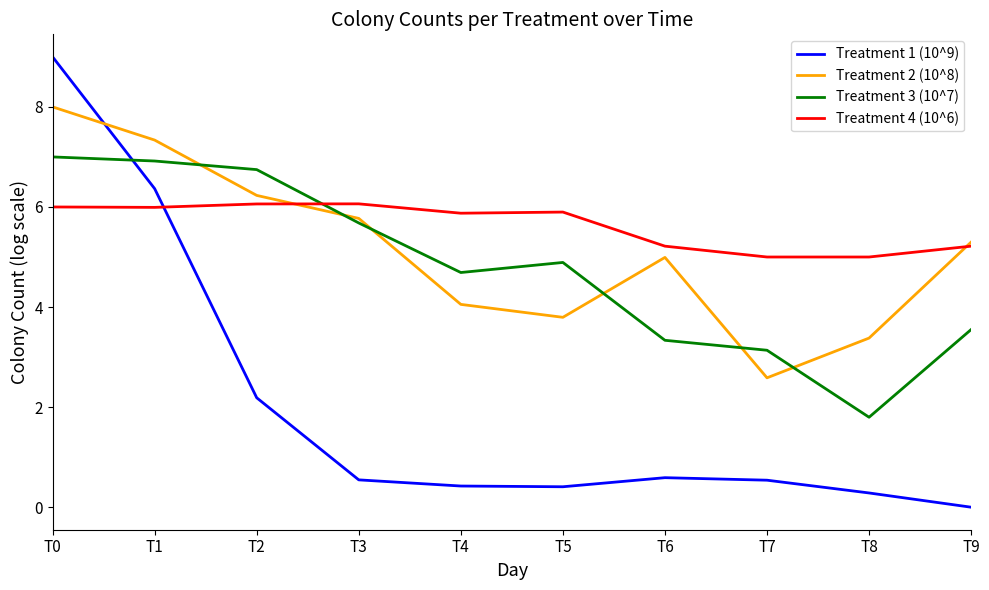

Between T2 and T3, which series saw the biggest shift?

Treatment 1 (10^9)